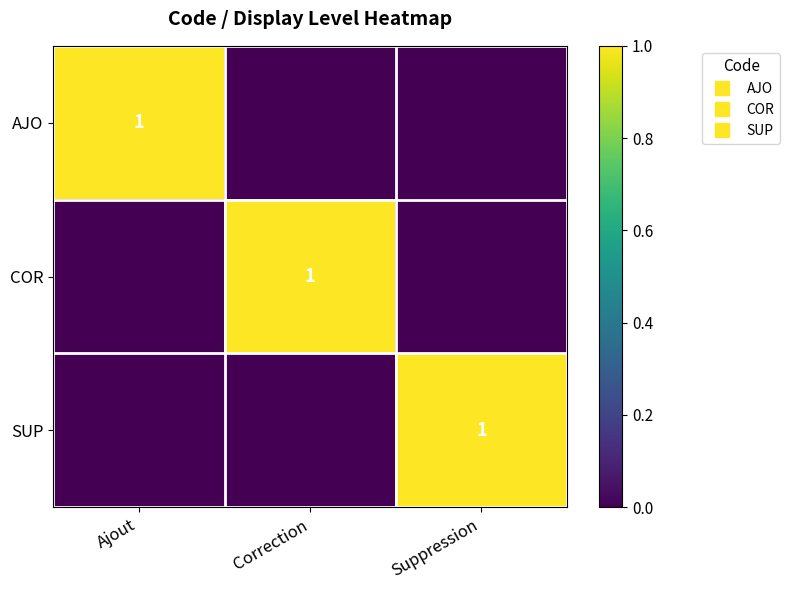

At which category is the sum across all series the highest?

Ajout